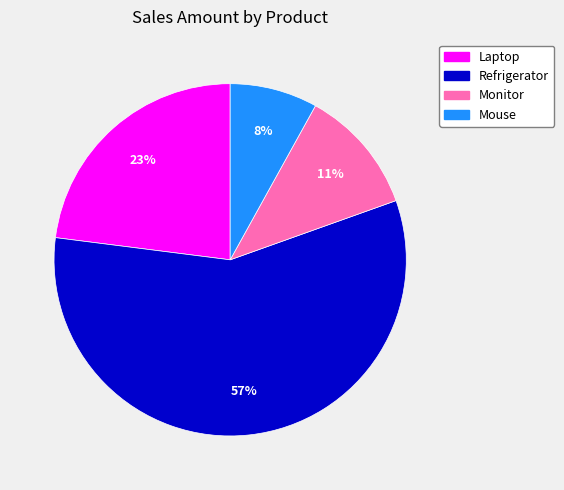

Do Mouse and Monitor together represent more than half of the pie?

No